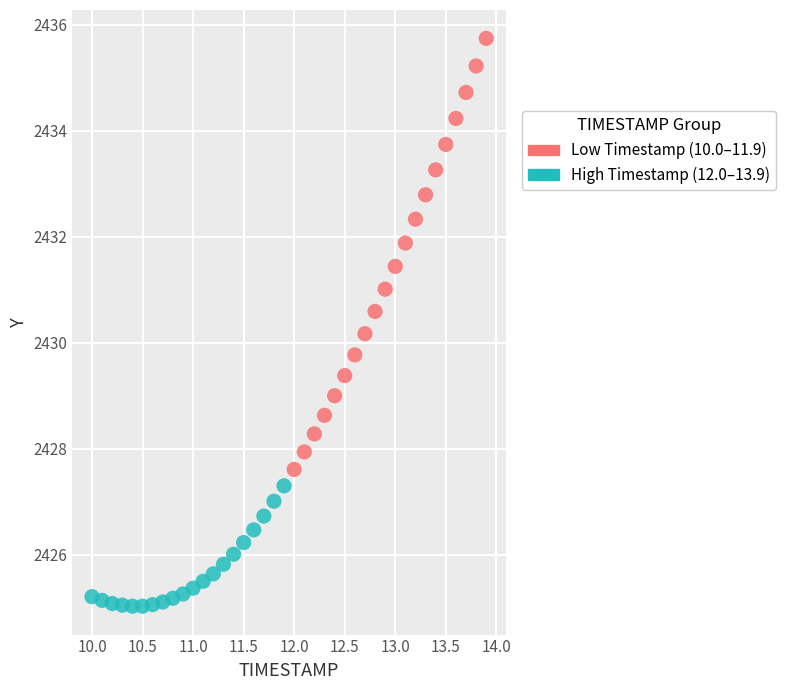

Which series reaches the minimum Y coordinate?

Low Timestamp (10.0–11.9)